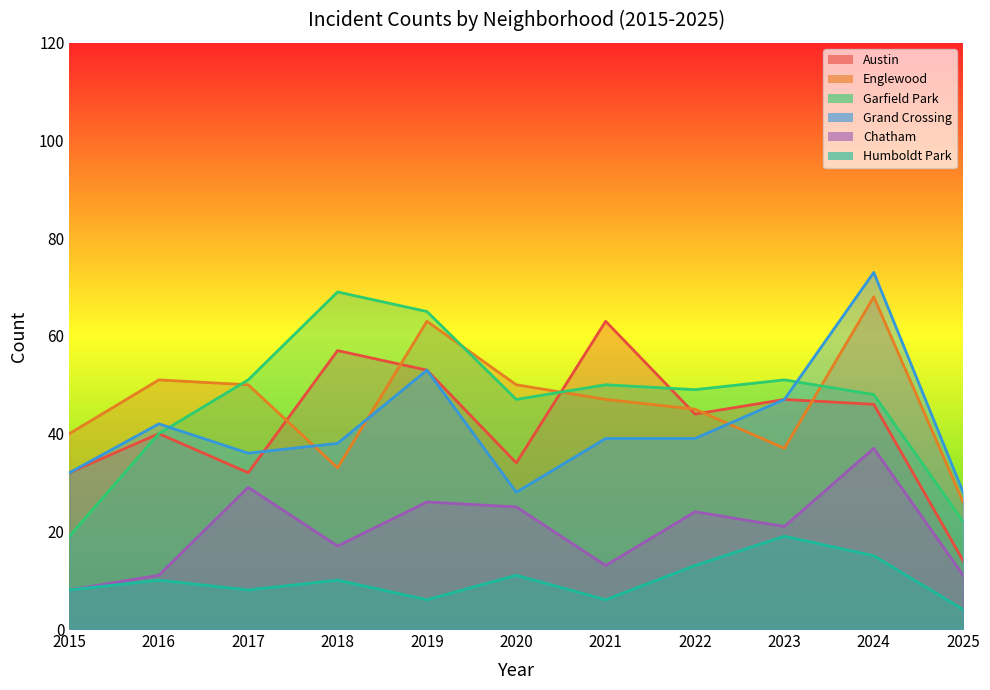

Which category has the highest value across all series?

2024